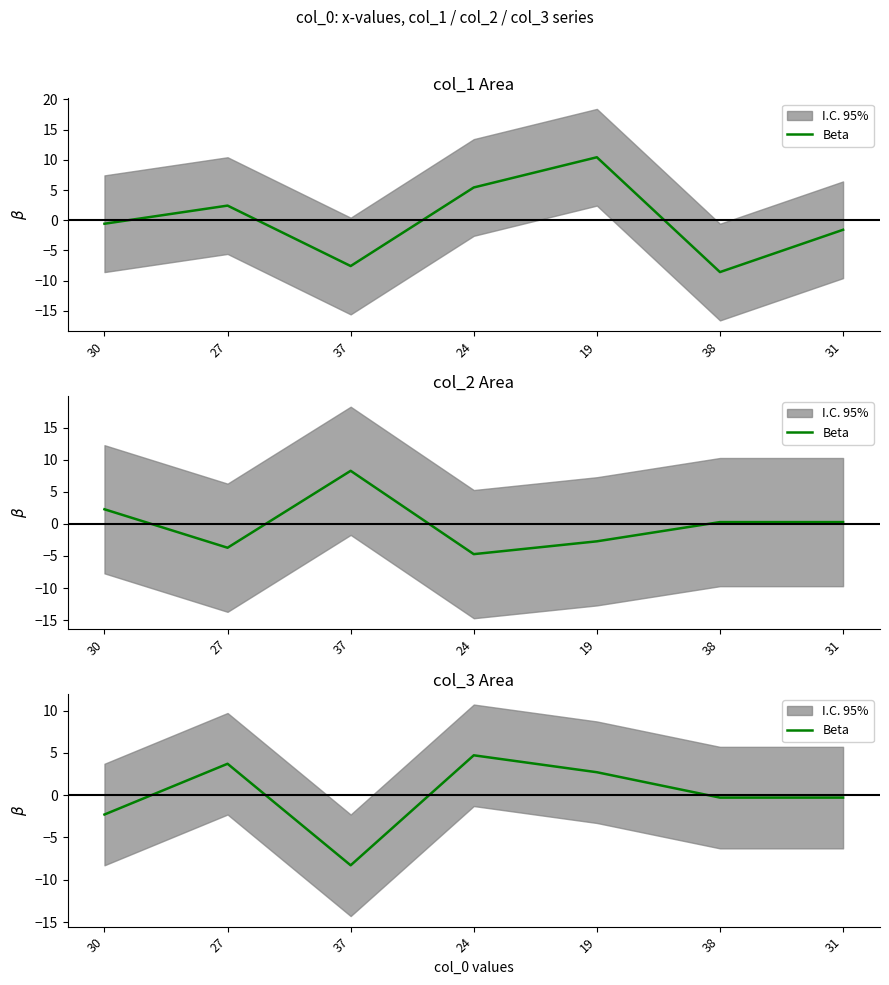

What is the ratio of the value at 27 to the value at 19?

1.4